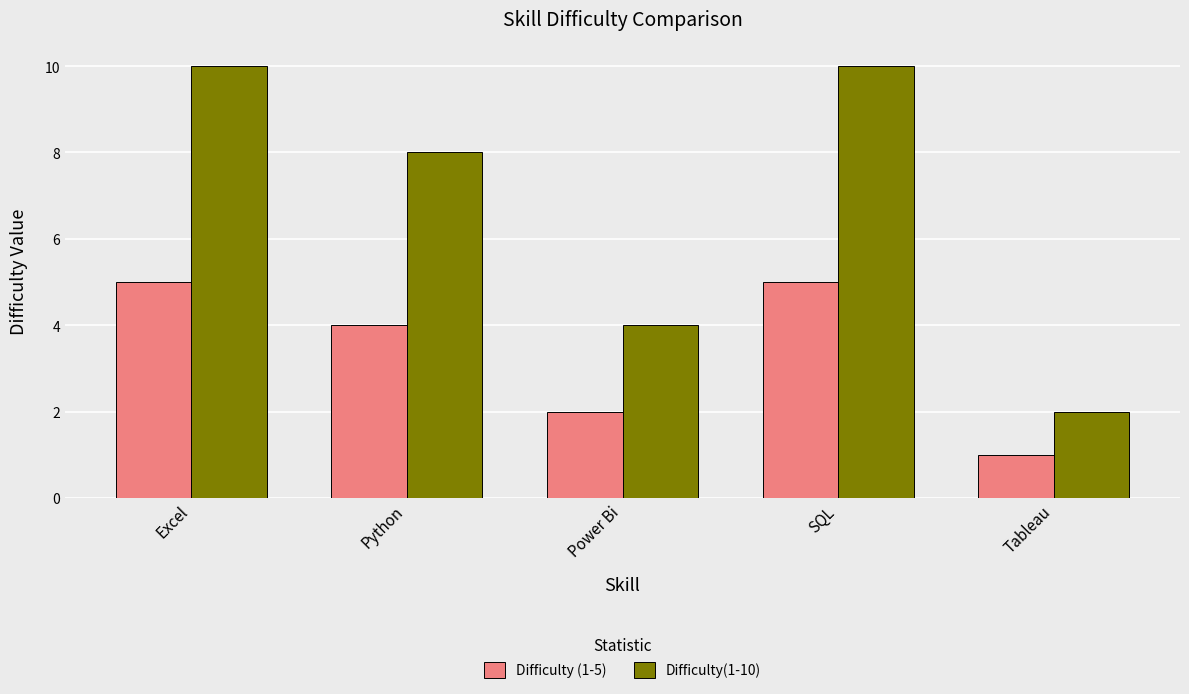

Does the chart contain any negative values?

No